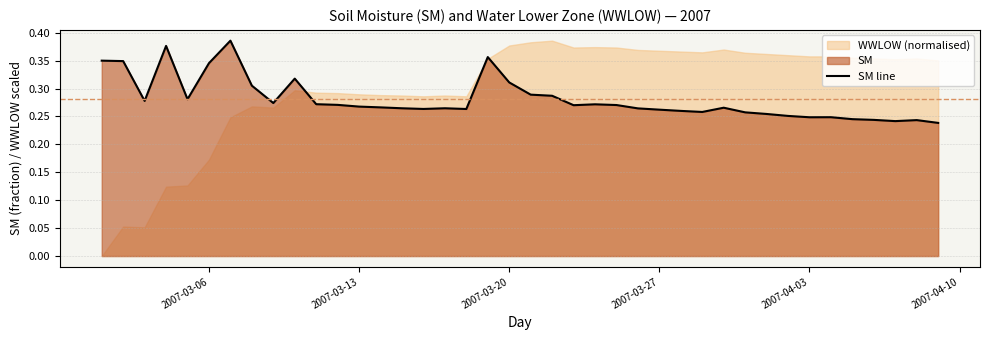

What is the difference between the maximum and minimum values?

0.1